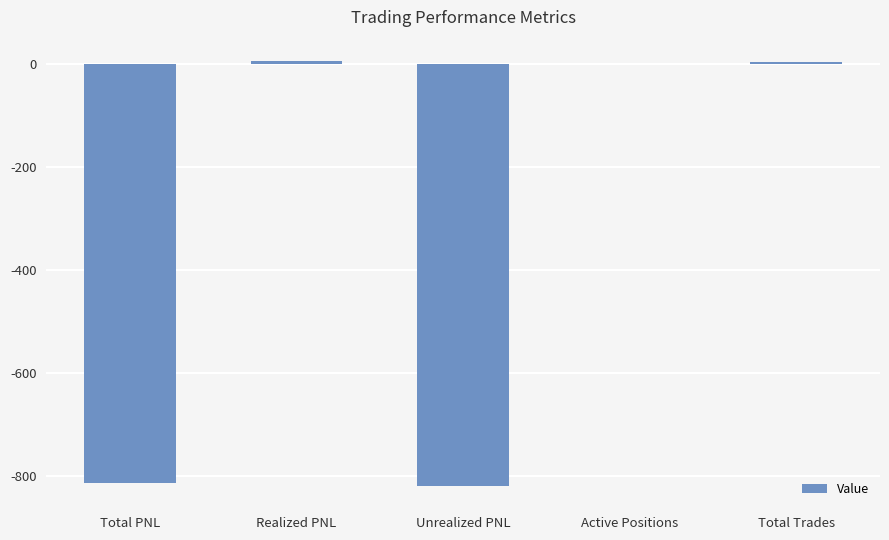

Is it true that the value at Unrealized PNL is -1162.8?

False